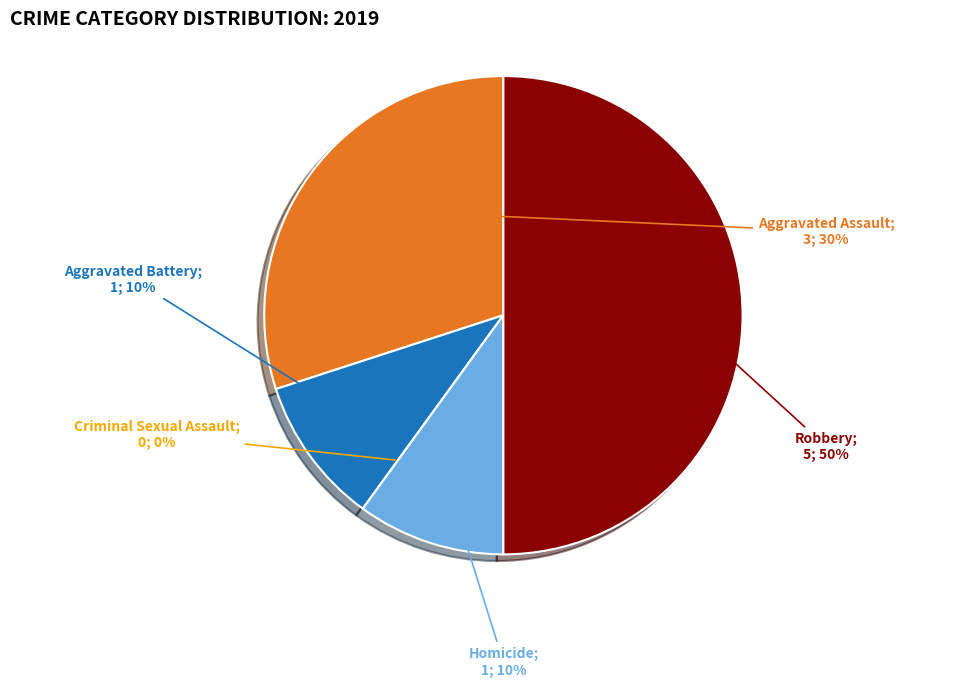

What is the ratio of the value at Robbery to the value at Homicide?

5.0